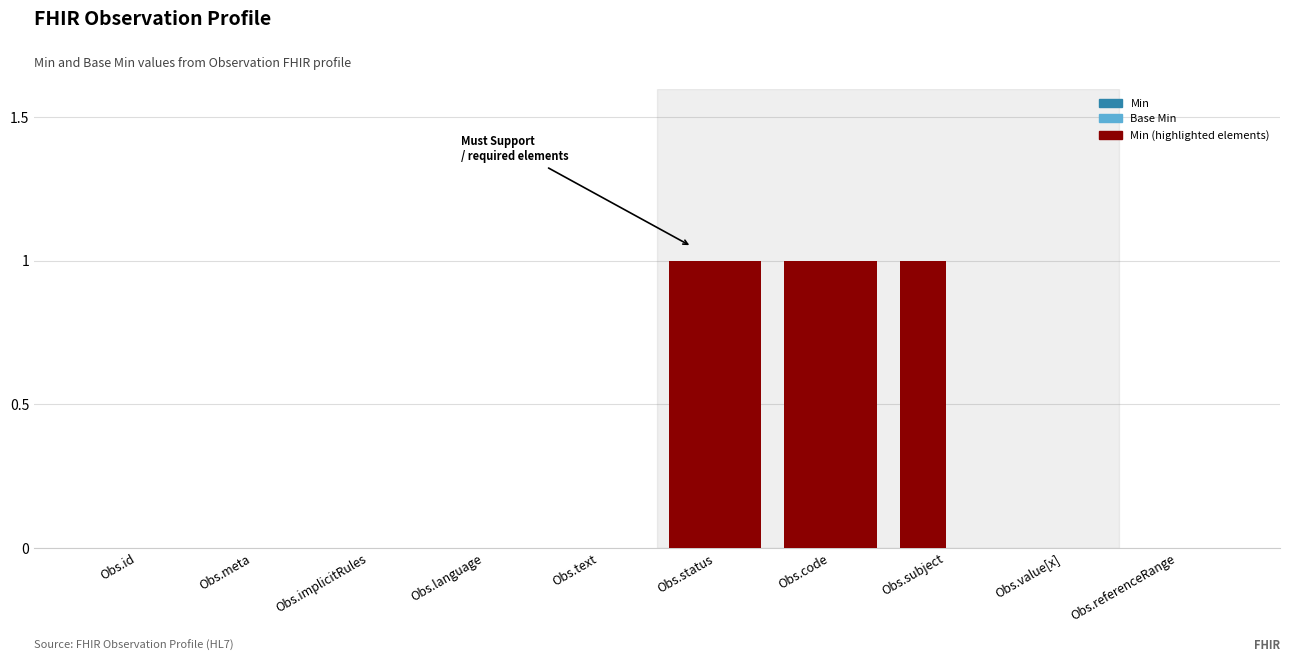

How many distinct data groups are displayed?

2